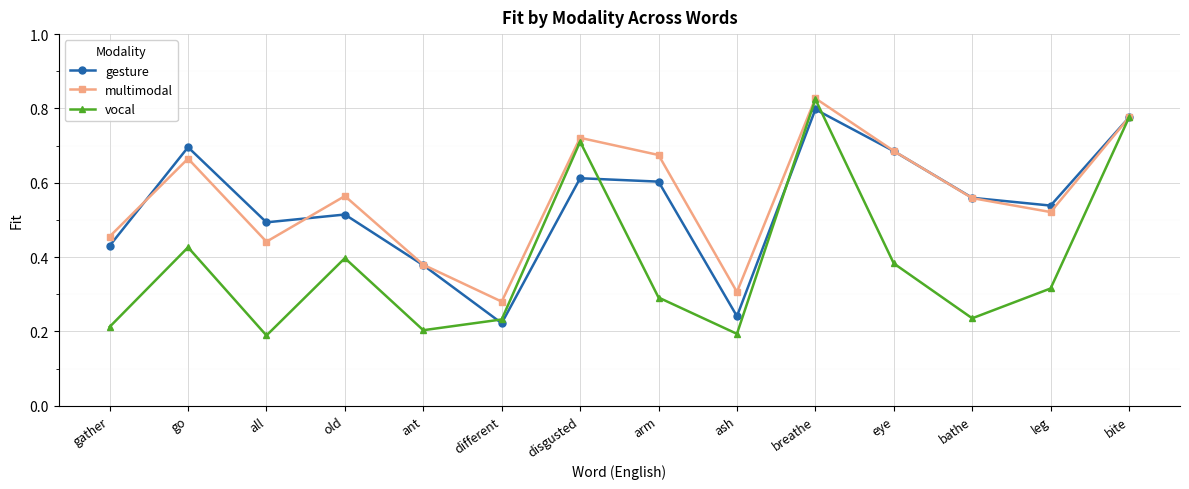

Is it true that gesture equals 0.6 at disgusted?

True